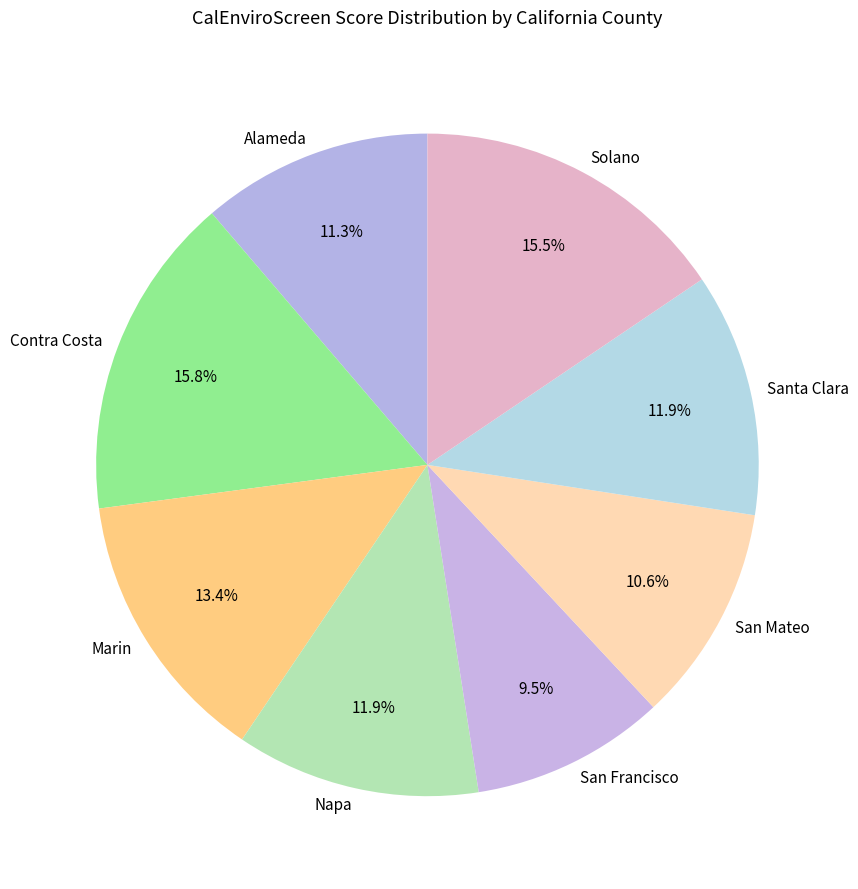

How many slices are in this pie chart?

8